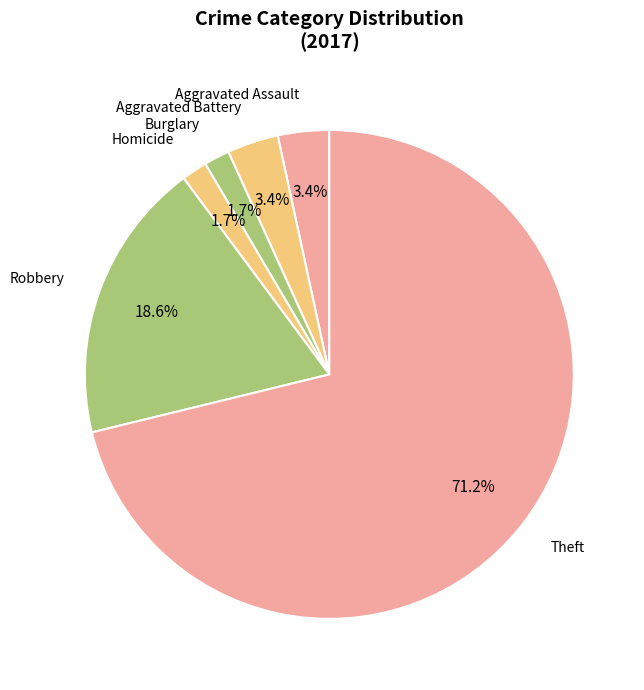

Count the number of slices in the pie.

6